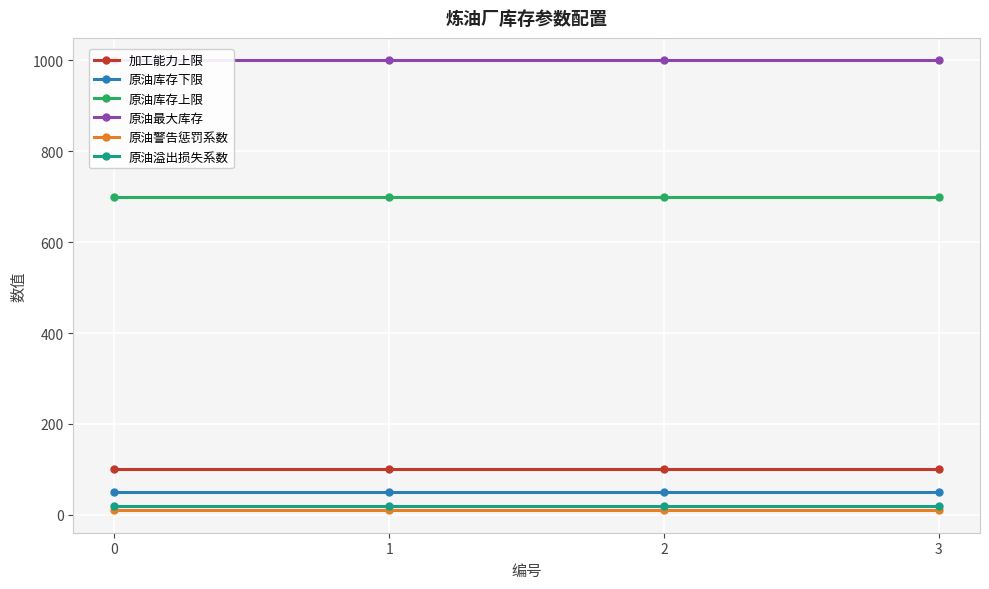

At 1, list the series in order from smallest to largest.

原油警告惩罚系数, 原油溢出损失系数, 原油库存下限, 加工能力上限, 原油库存上限, 原油最大库存